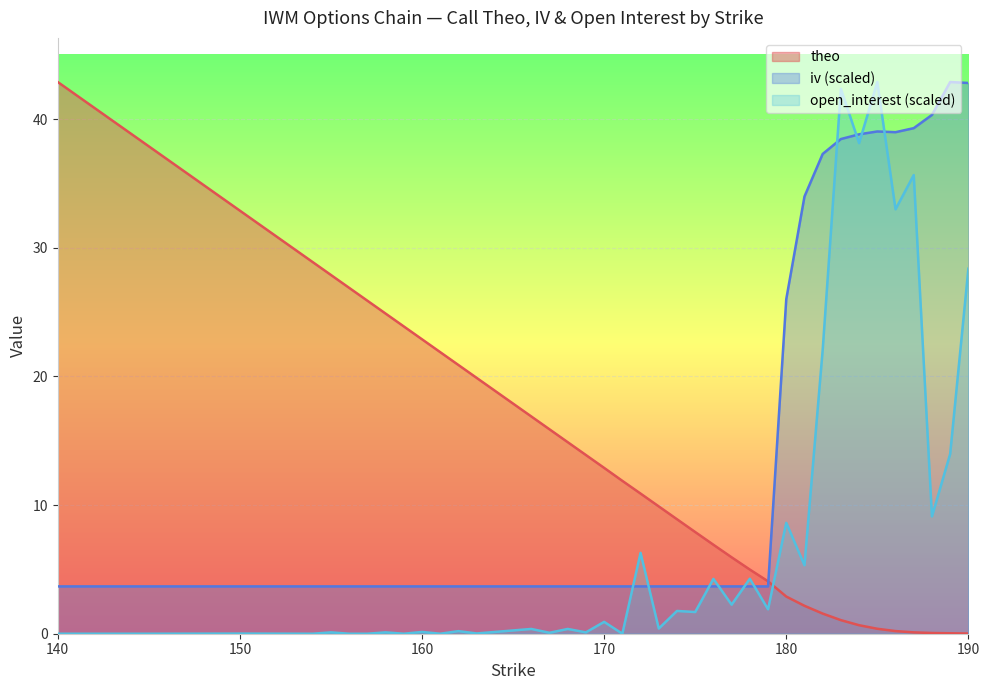

Which series ends up on top after the final intersection of iv and theo?

iv